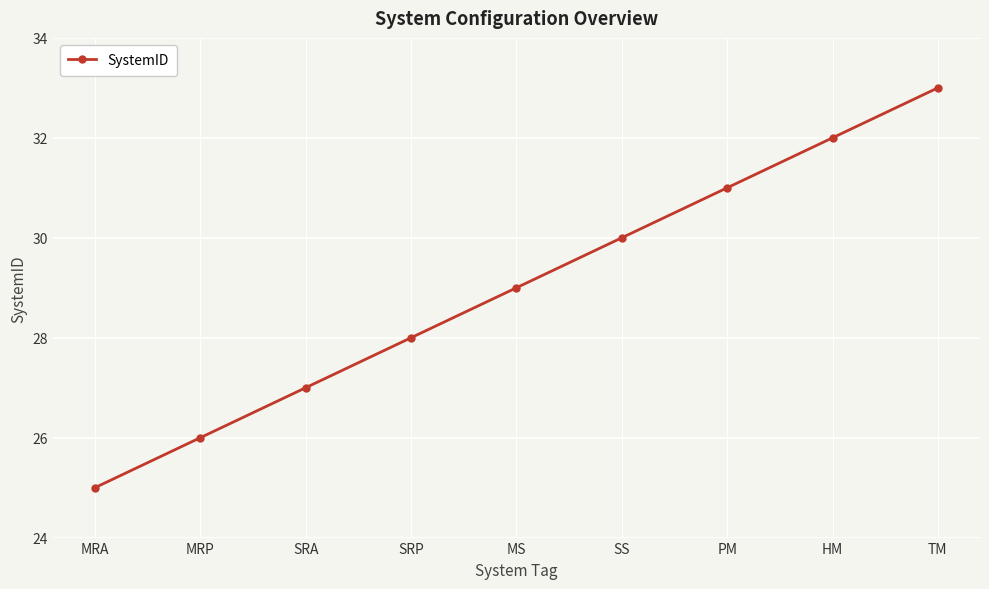

Which label corresponds to the smallest value in the chart?

MRA